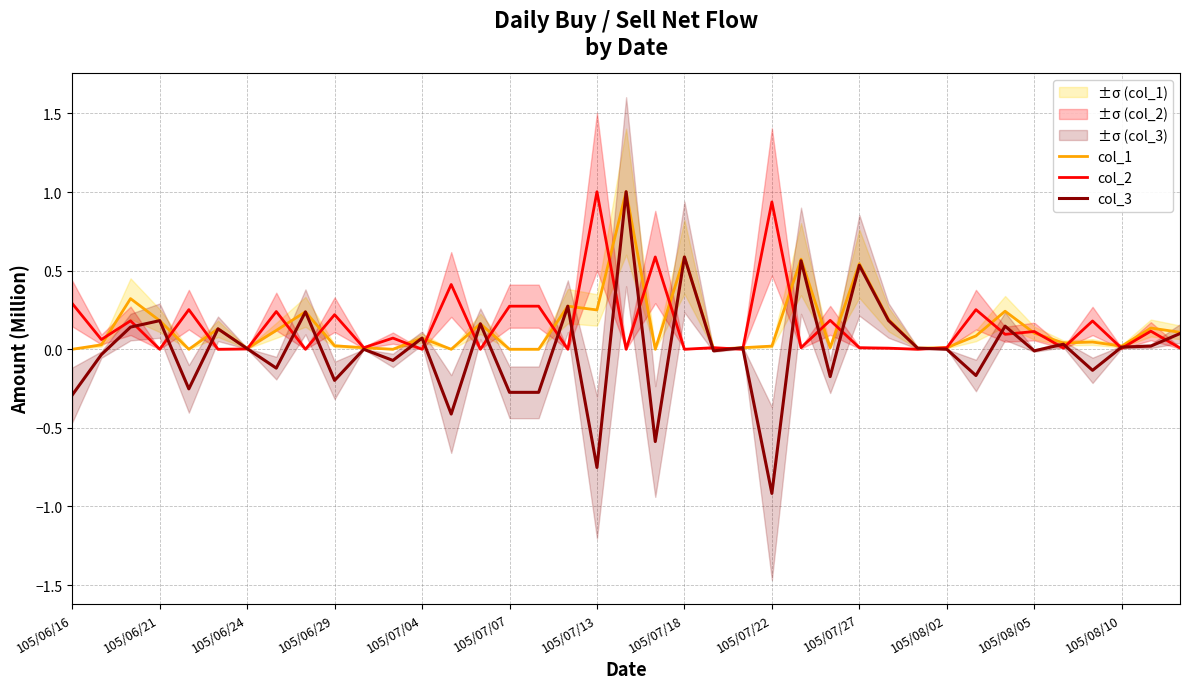

At which label is col_3 closest to 0?

105/08/02